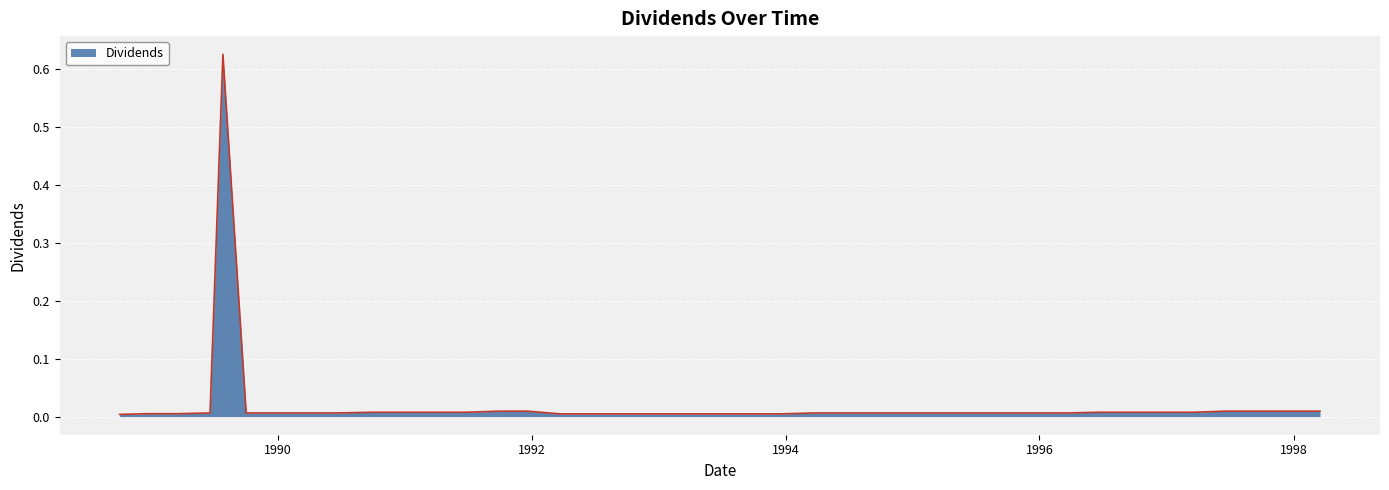

What is the label of the 12th point from the left?

1991-03-22